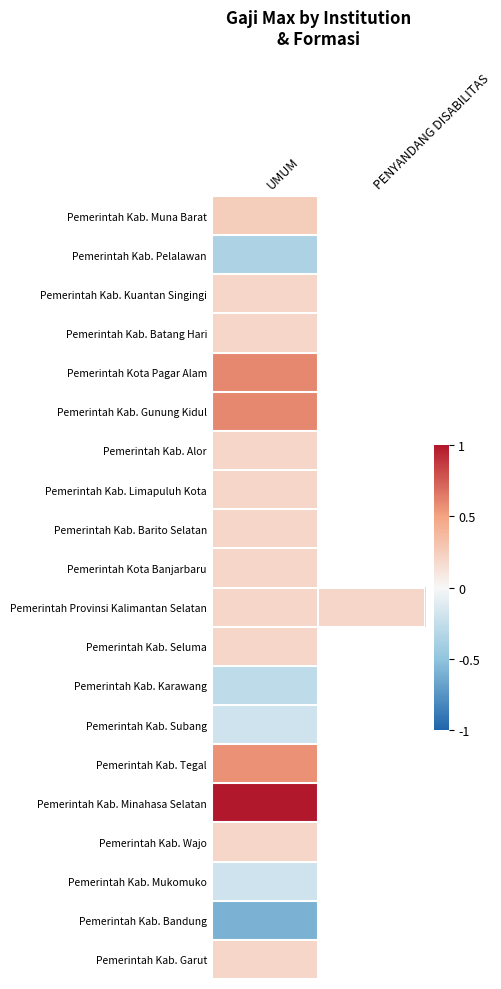

Between UMUM and PENYANDANG DISABILITAS, which series saw the biggest shift?

Pemerintah Provinsi Kalimantan Selatan